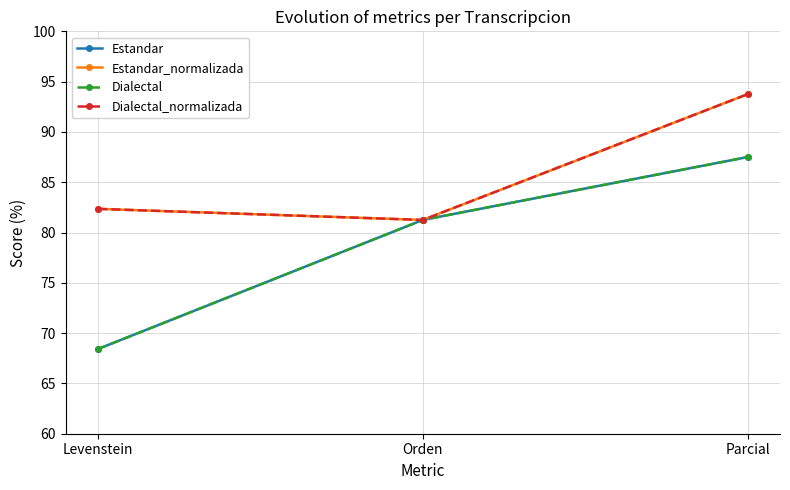

Does the chart have visible grid lines?

Yes